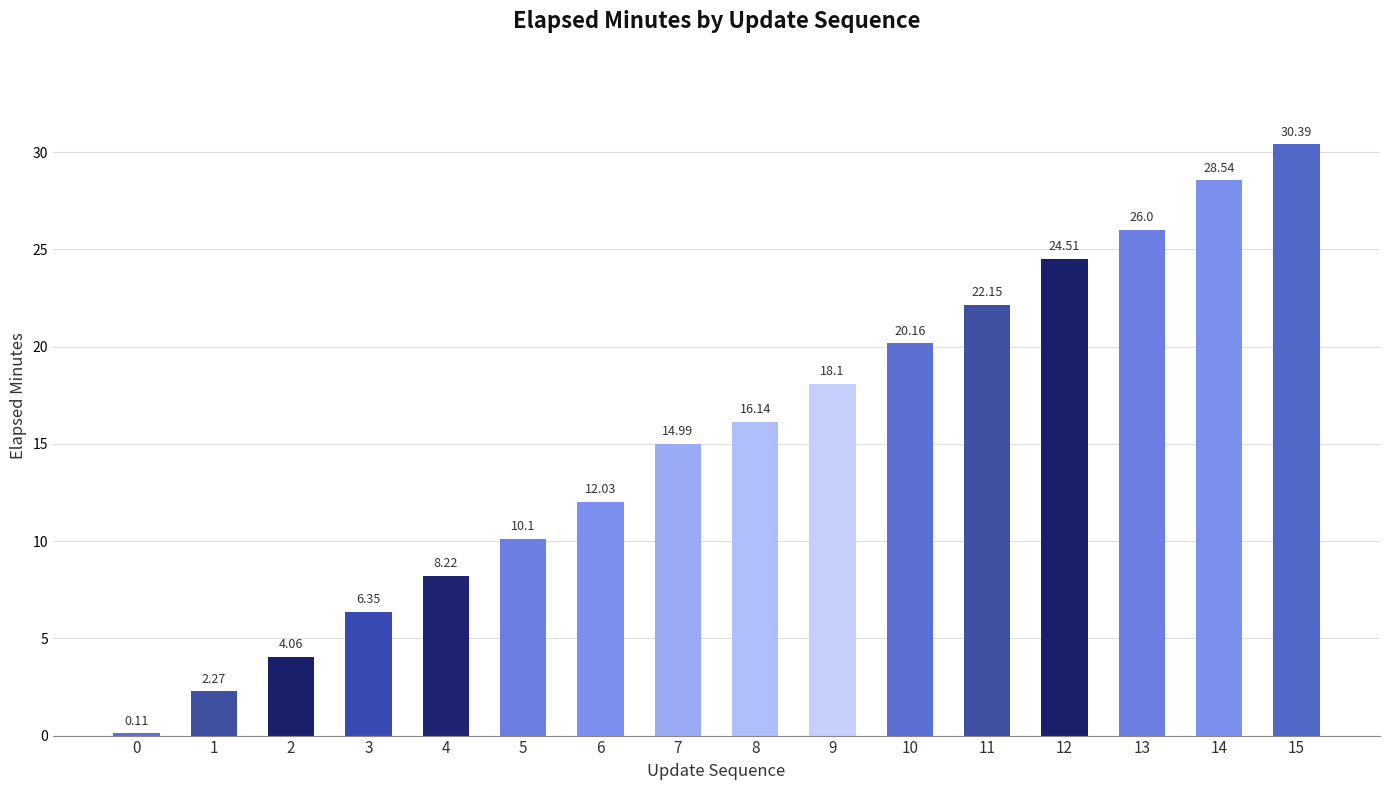

At which category does the chart reach its peak across all series?

15